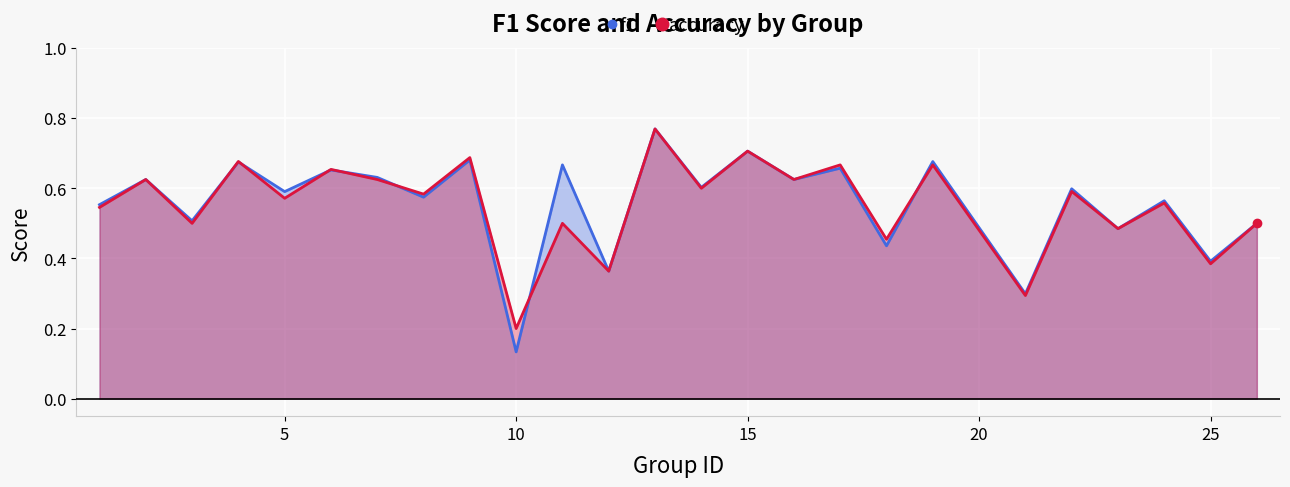

True or false: f1 has more than 0 interior local peaks.

True